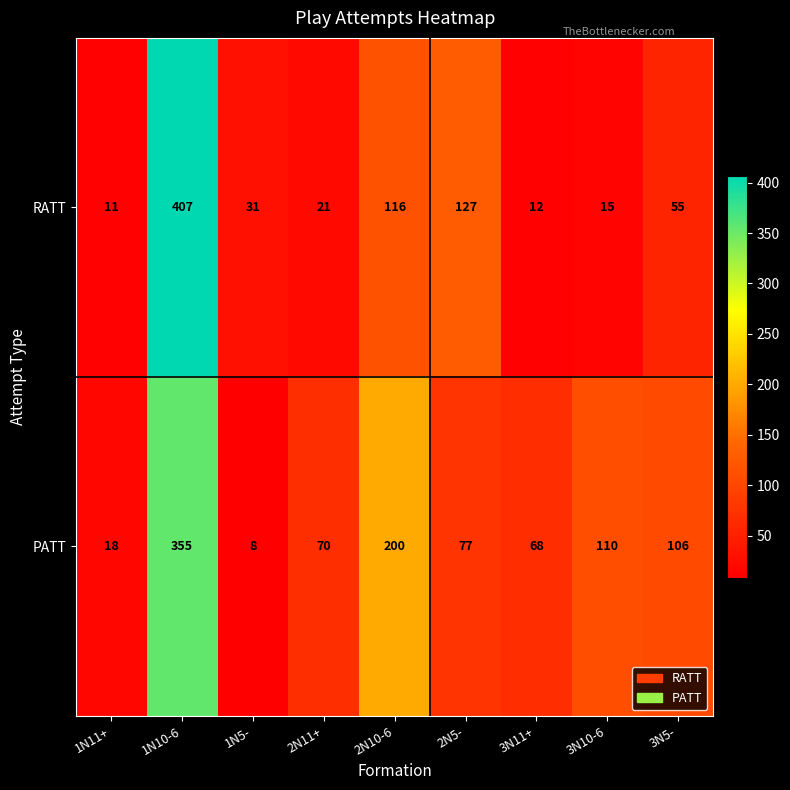

Where is PATT nearest to the value 181?

2N10-6